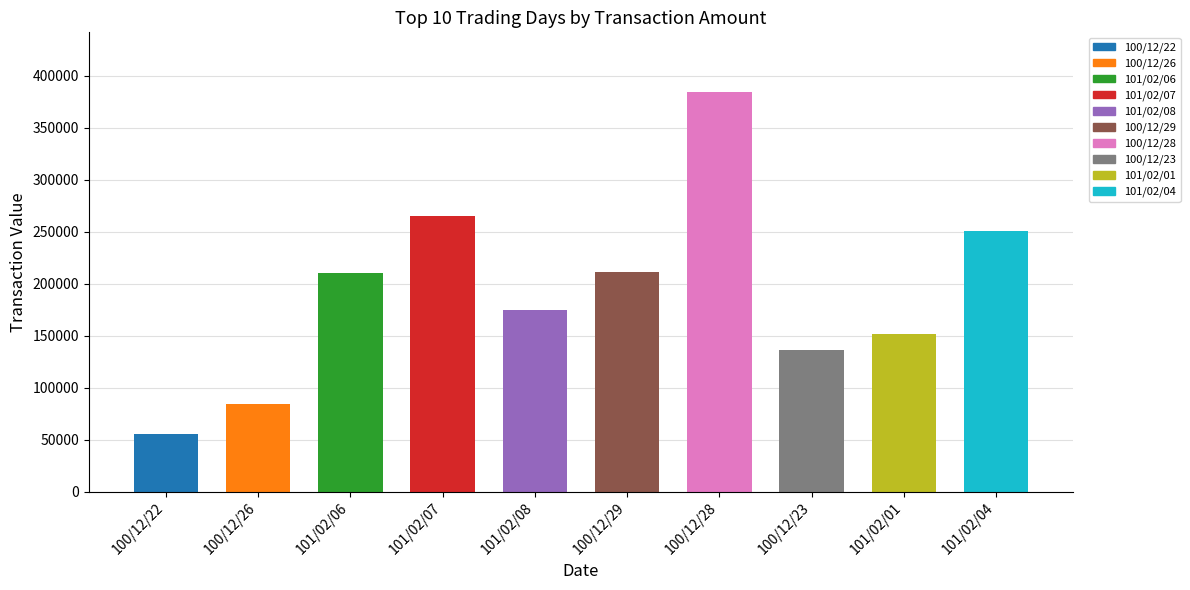

Read the value at 101/02/01.

151280